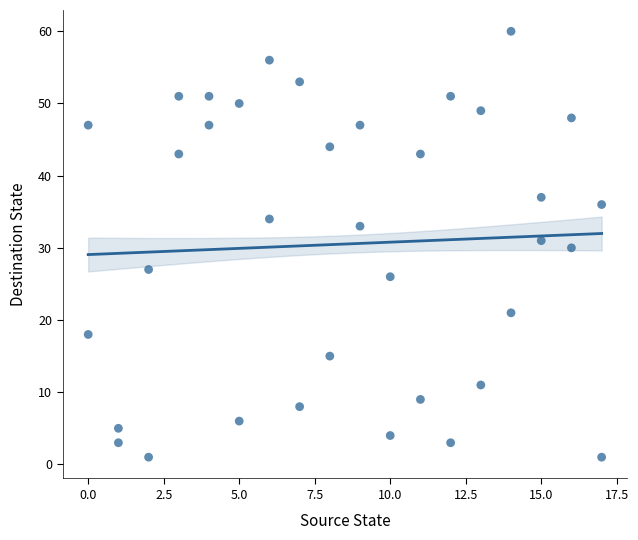

What is the range of Y values (max minus min)?

59